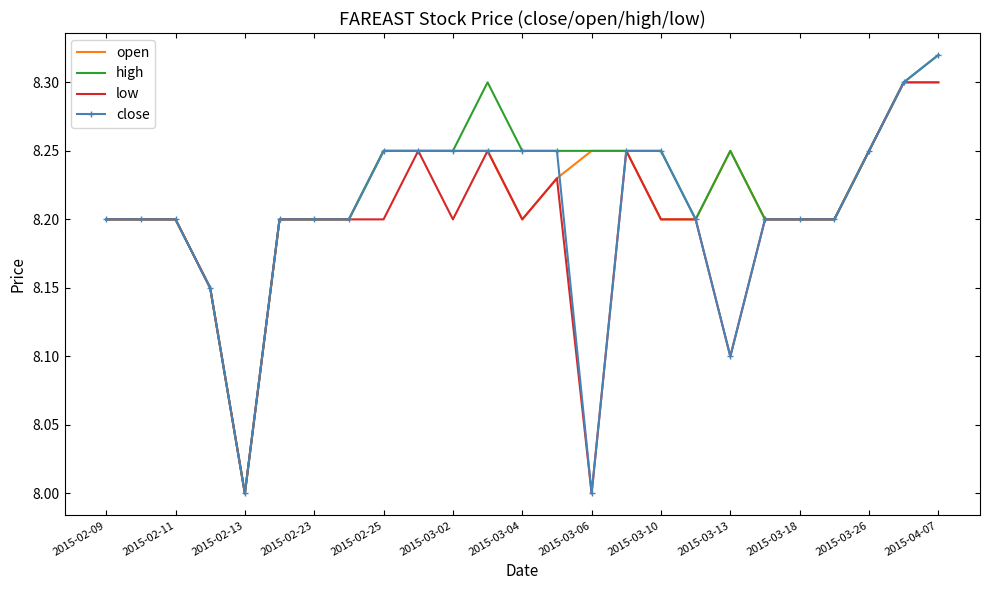

What is the minimum value for close?

8.0